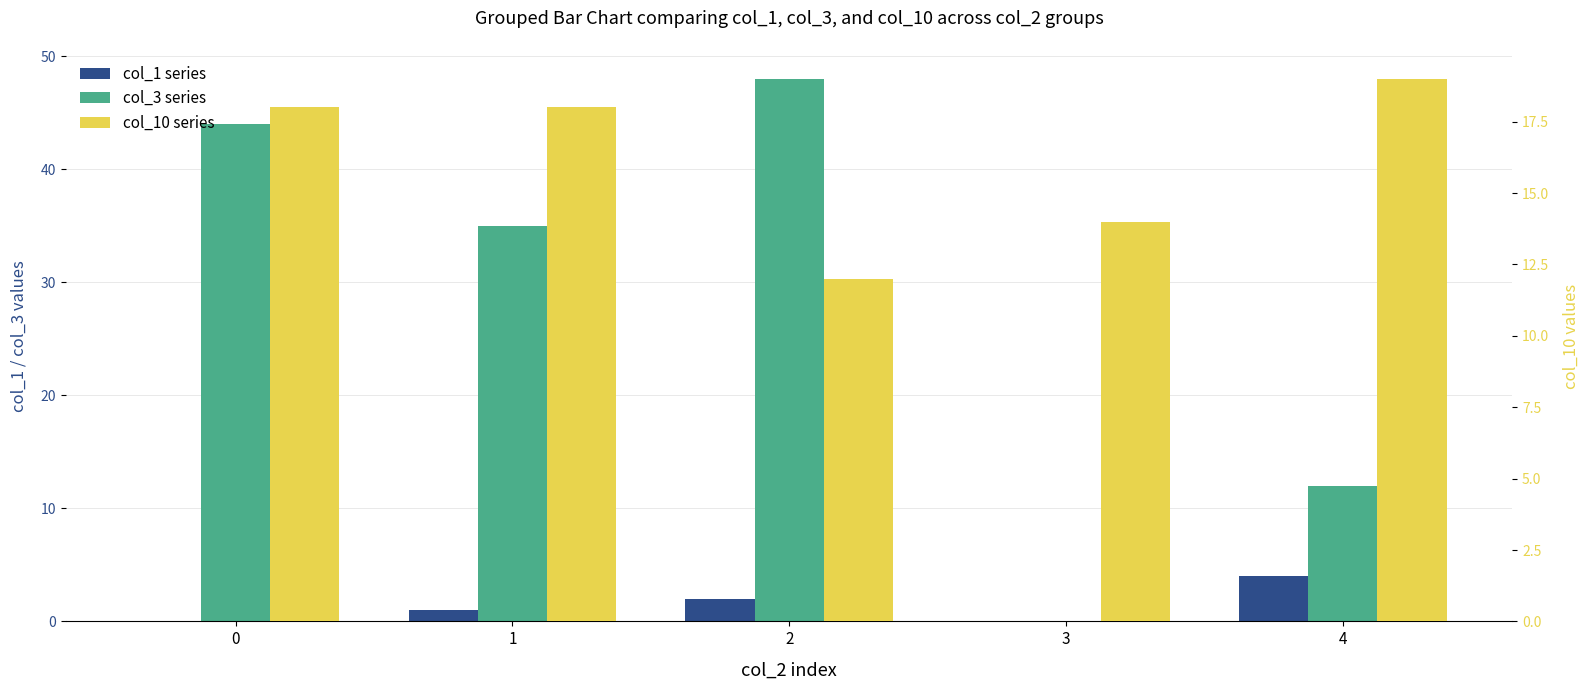

The value of col_3 at 4 is 7. True or false?

False